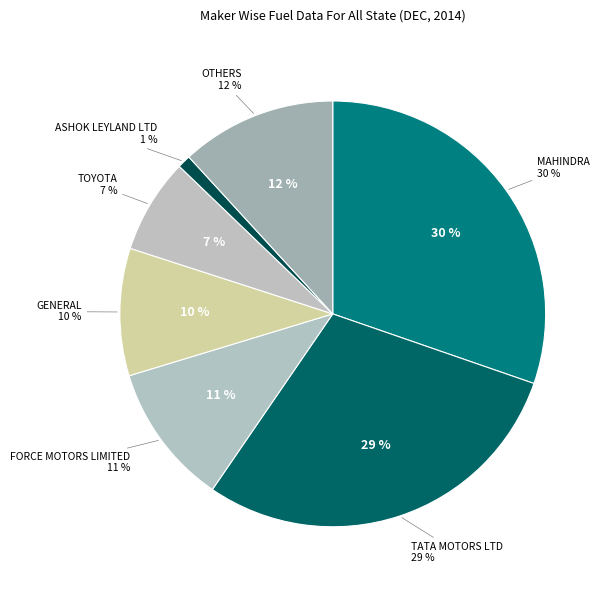

Count the number of slices in the pie.

7